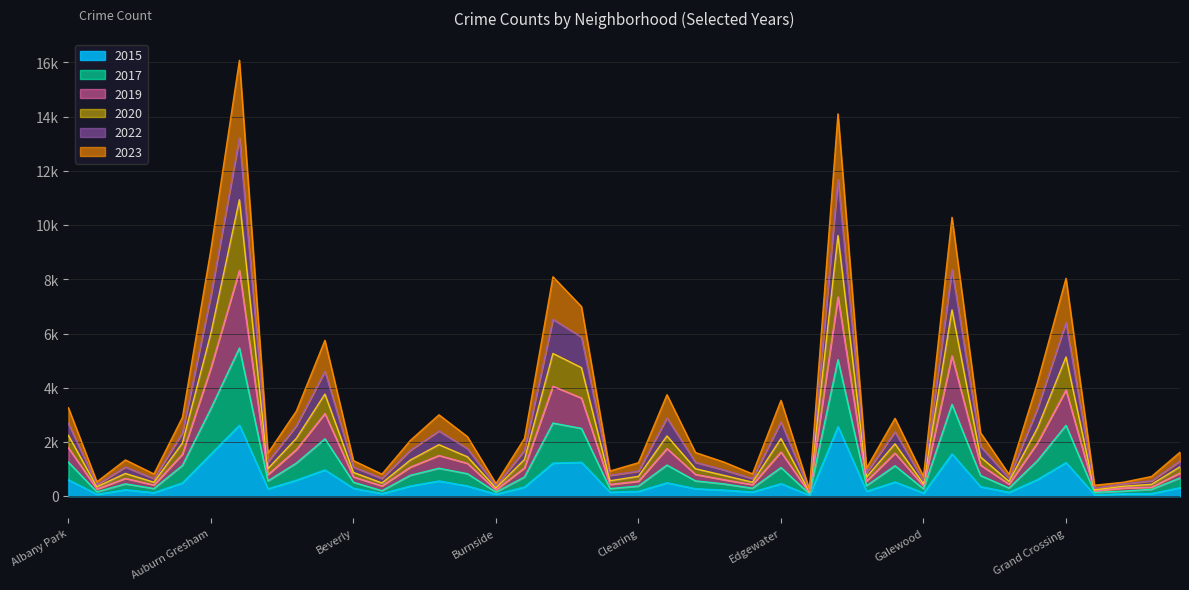

What is the difference between the highest and lowest values at Boystown?

715